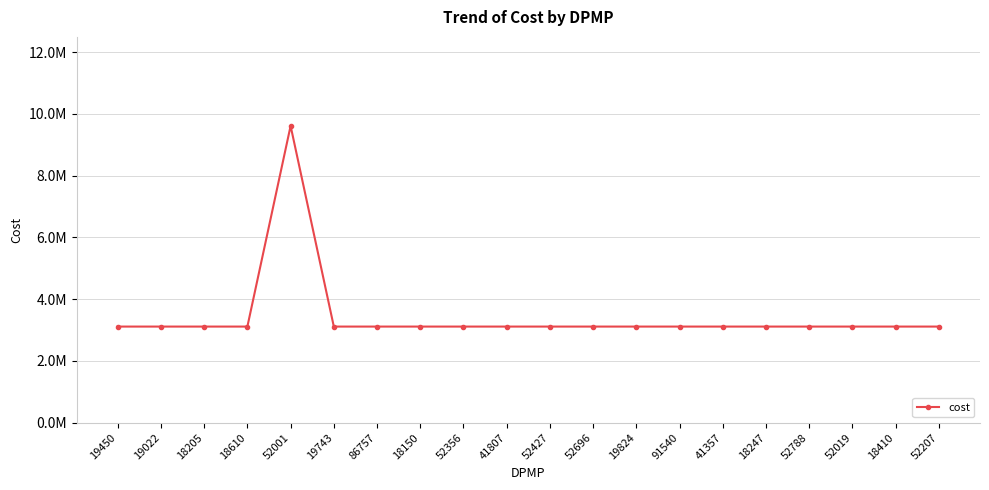

What is the approximate value at 86757?

3111202.8